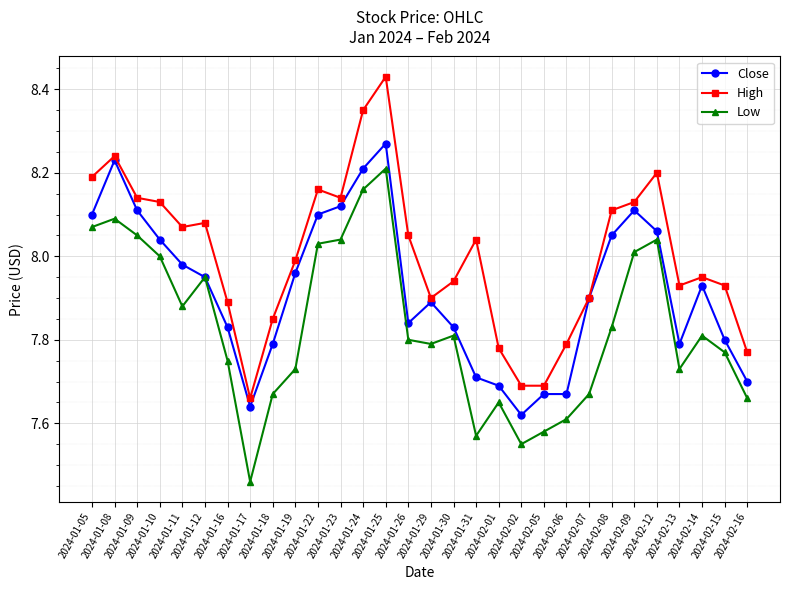

True or false: High has a value of 13.3 at 2024-02-16.

False